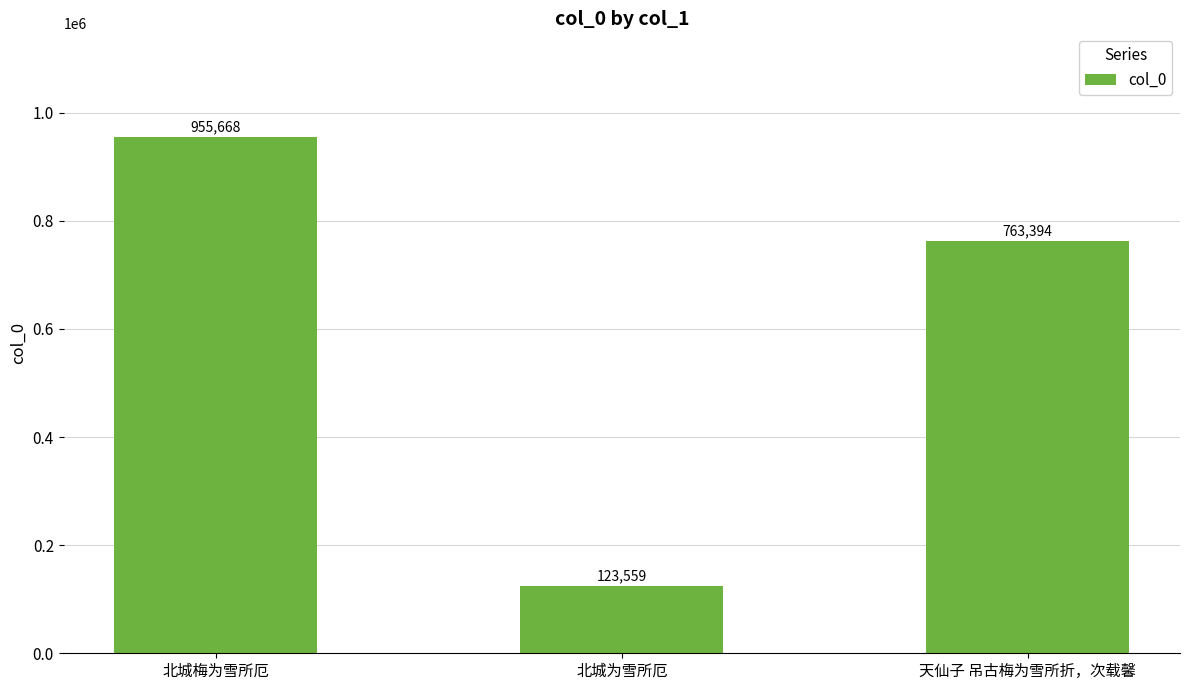

Is it true that the value at 天仙子 吊古梅为雪所折，次载馨 is 1158979?

False